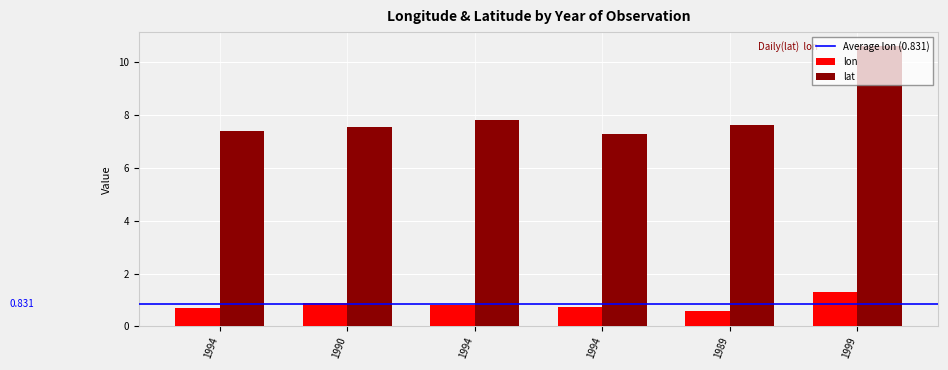

Count the number of data series in this chart.

2